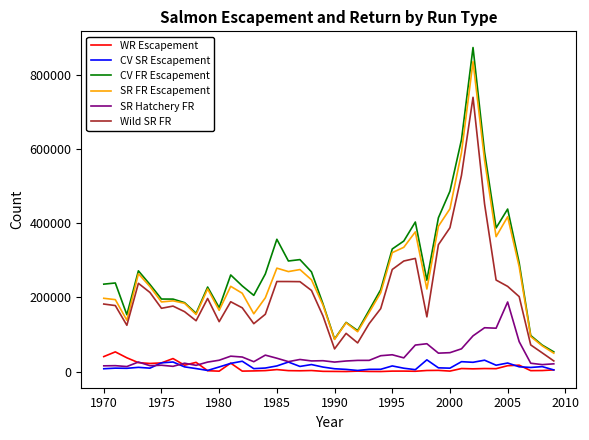

How many lines are shown in the chart?

6